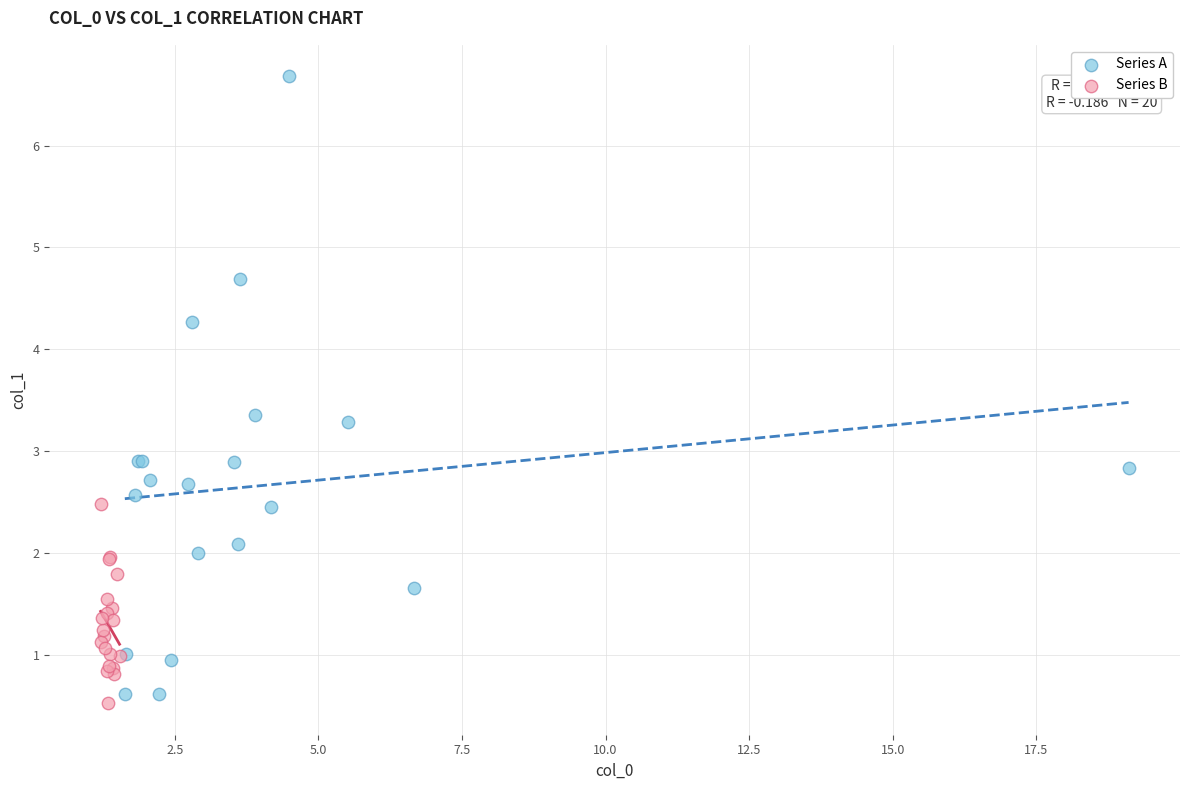

Which series has the widest spread of Y values?

Series A